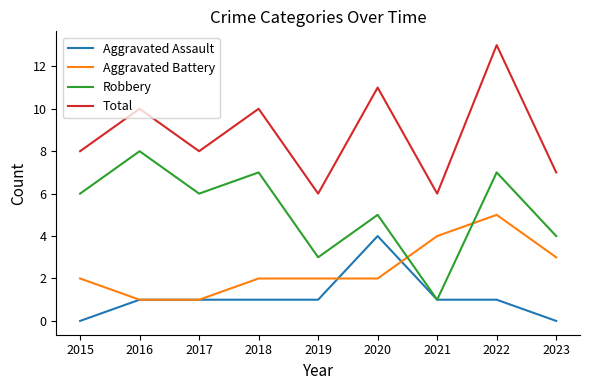

What is the spread (max minus min) of values at 2021?

5